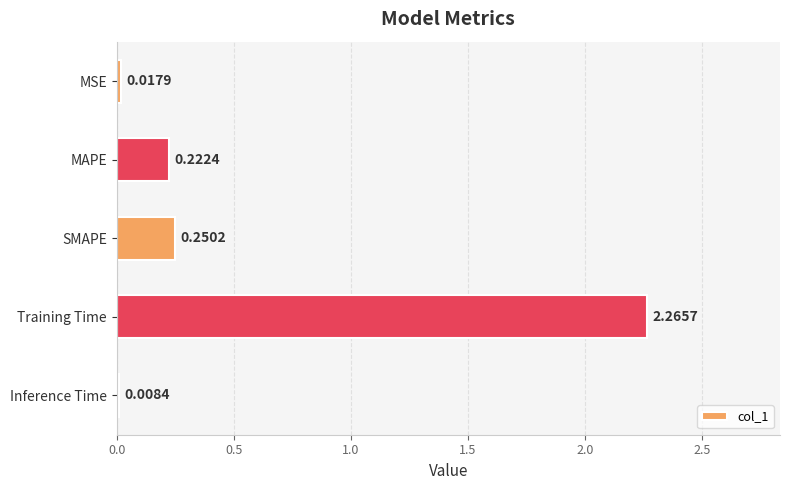

Which category has the highest value across all series?

Training Time